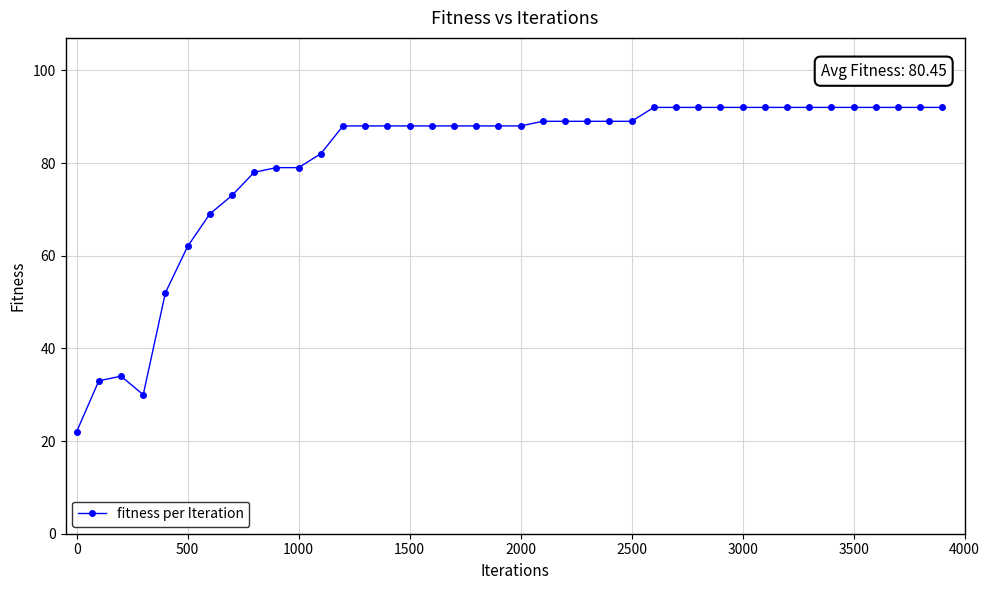

What is the sum of all values?

3218